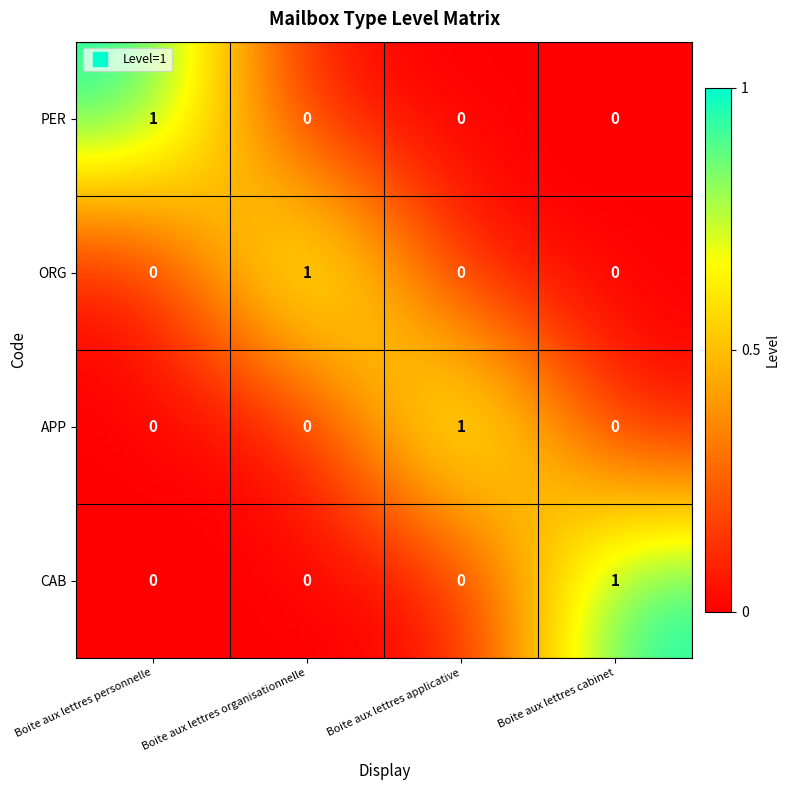

Count the number of categories in the chart.

4